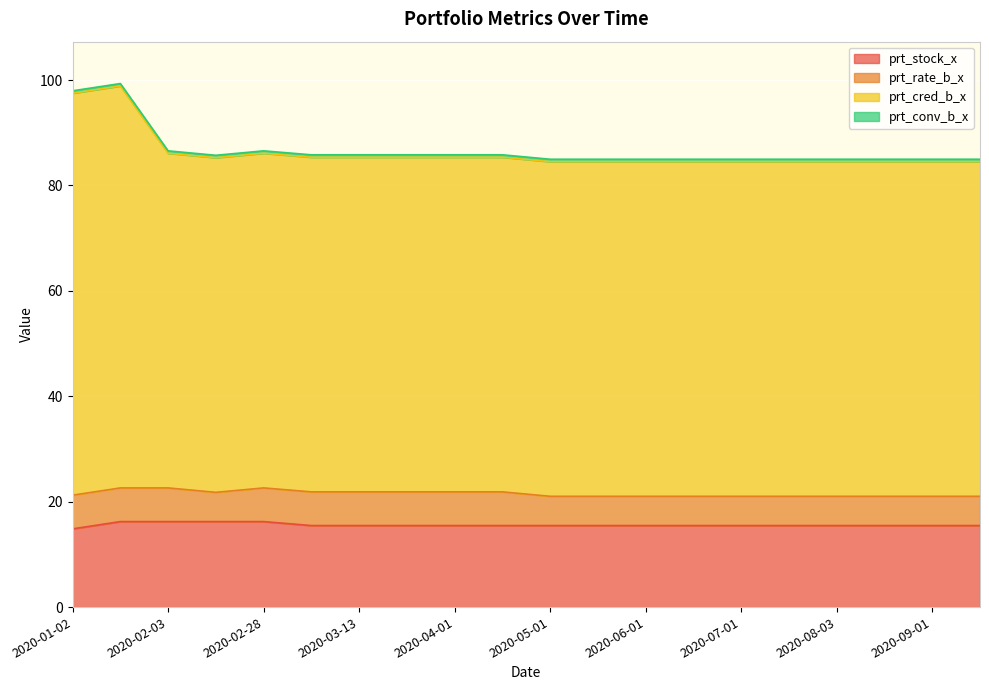

Does the chart display data point markers on the line(s)?

No